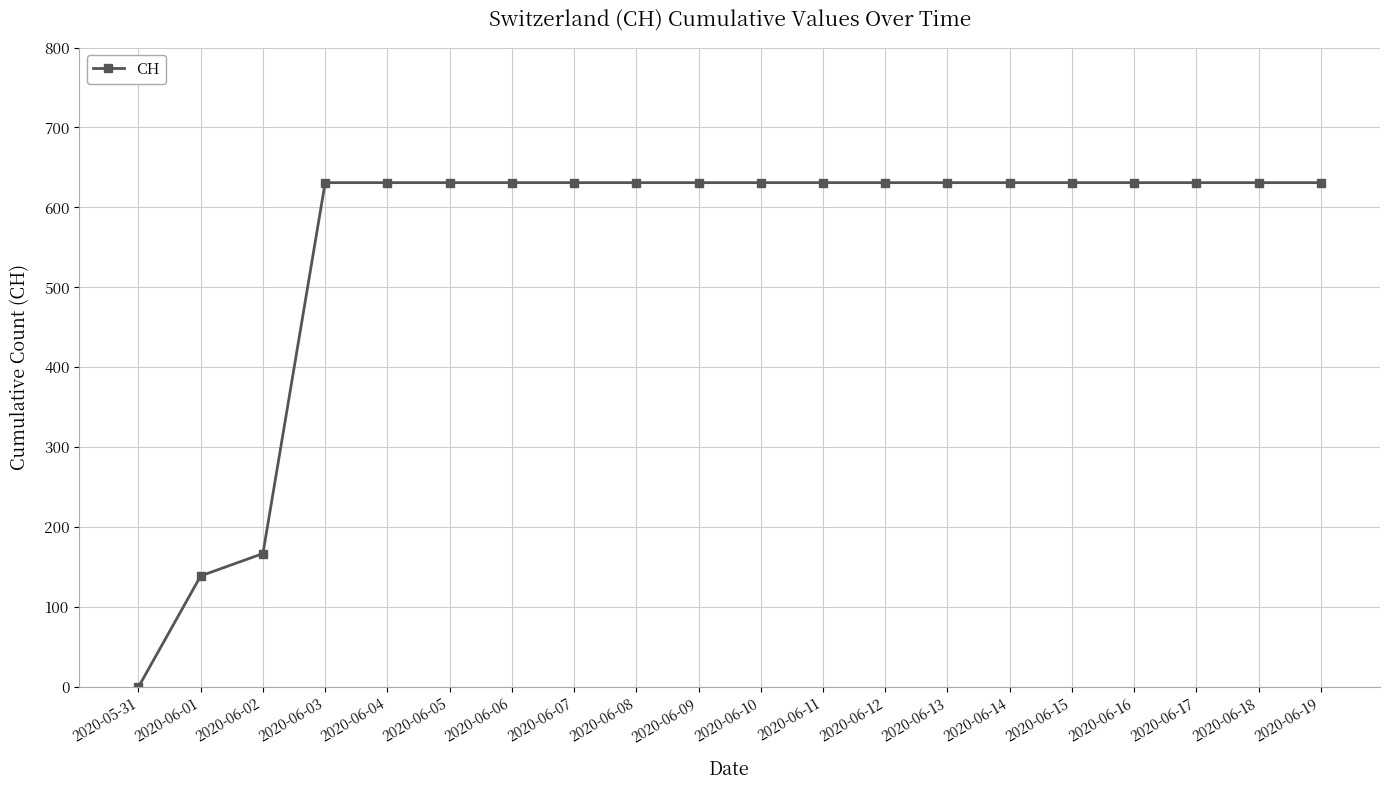

Where is the data nearest to the value 315?

2020-06-02